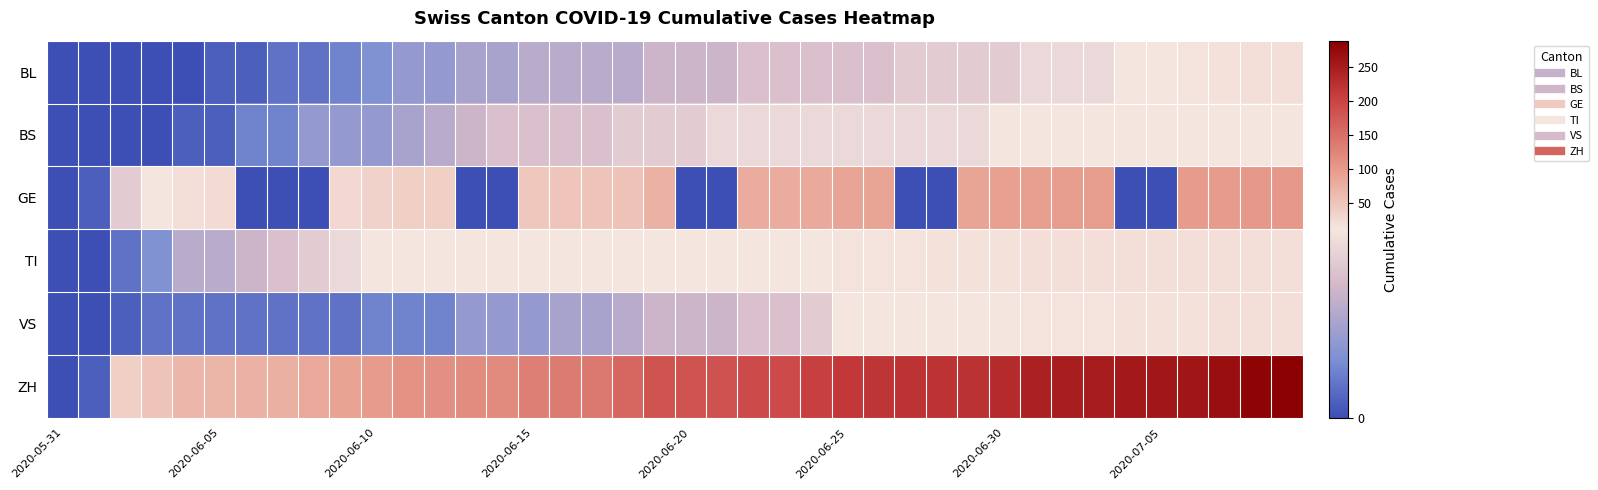

Reading right to left, extract all data points from this chart.

BL: 20	19	18	16	14	13	11	11	11	10	10	10	10	9	9	9	9	9	8	8	8	7	7	7	7	6	6	5	5	4	3	2	2	1	1	0	0	0	0	0
BS: 12	12	12	12	12	12	12	12	12	12	11	11	11	11	11	11	11	11	11	10	10	10	9	9	9	9	8	7	6	5	5	5	3	3	1	1	0	0	0	0
GE: 101	101	99	99	0	0	98	98	96	93	89	0	0	89	88	81	80	80	0	0	73	54	51	50	47	0	0	39	38	34	29	0	0	0	24	20	14	10	1	0
TI: 20	20	20	20	20	20	20	20	19	17	17	17	16	15	15	14	14	14	14	14	14	14	13	13	13	13	12	12	12	12	11	10	9	8	7	7	4	2	0	0
VS: 20	20	20	17	17	17	16	15	15	14	14	13	13	12	12	10	9	9	8	8	8	7	6	6	5	5	5	3	3	3	2	2	2	2	2	2	2	1	0	0
ZH: 288	282	267	259	256	255	250	249	243	231	223	221	220	217	214	204	193	192	183	182	182	160	138	135	131	119	117	113	111	100	91	84	76	74	70	66	51	38	1	0